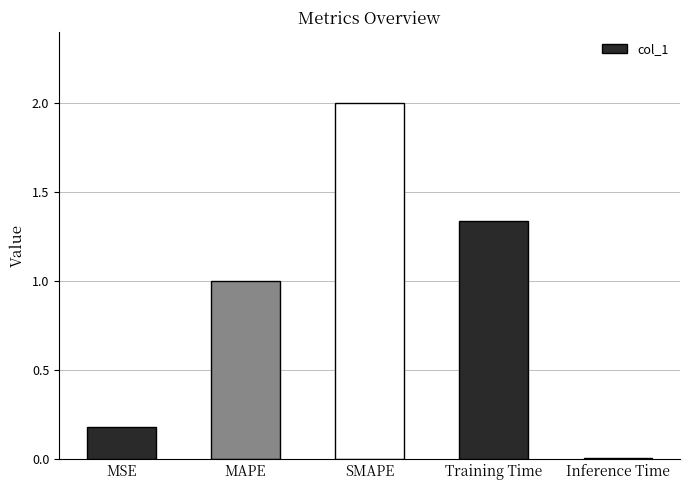

Rank the categories by value from highest to lowest.

SMAPE, Training Time, MAPE, MSE, Inference Time